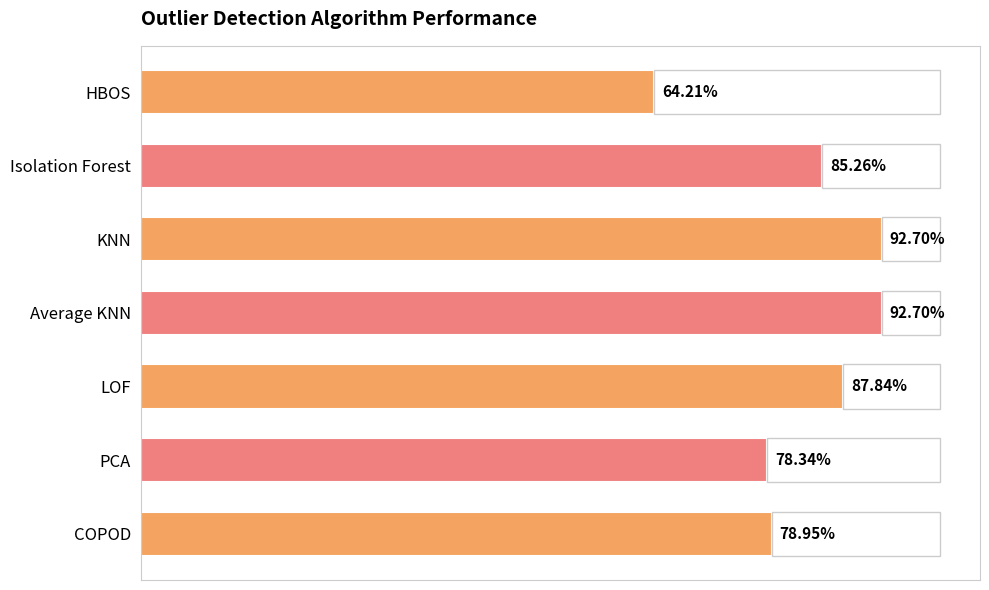

Rank the categories by value from highest to lowest.

KNN, Average KNN, LOF, Isolation Forest, COPOD, PCA, HBOS